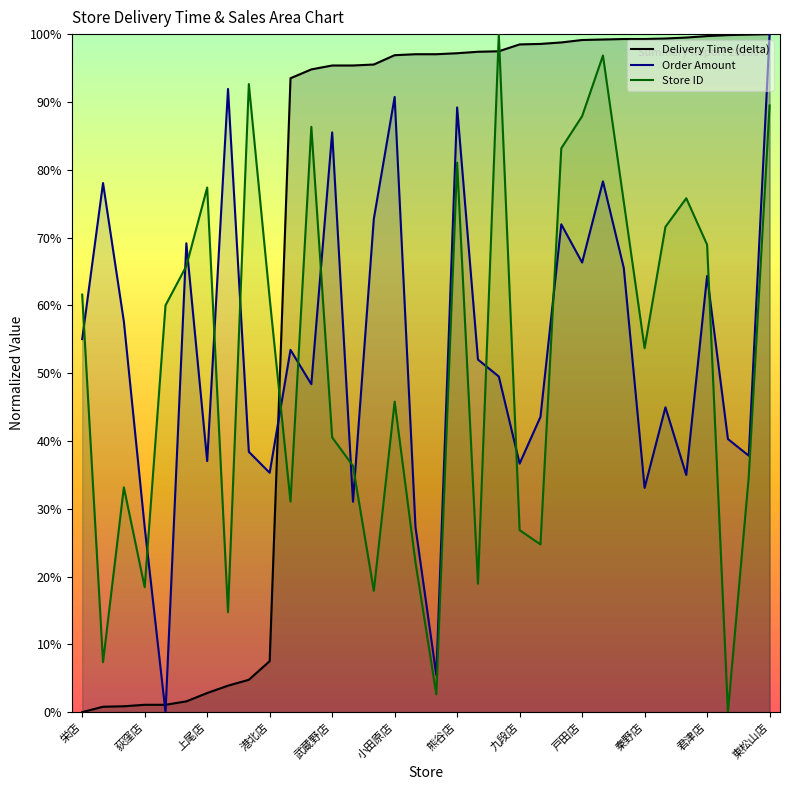

The Delivery Time (delta) series shows 168.3 at 16. True or false?

False